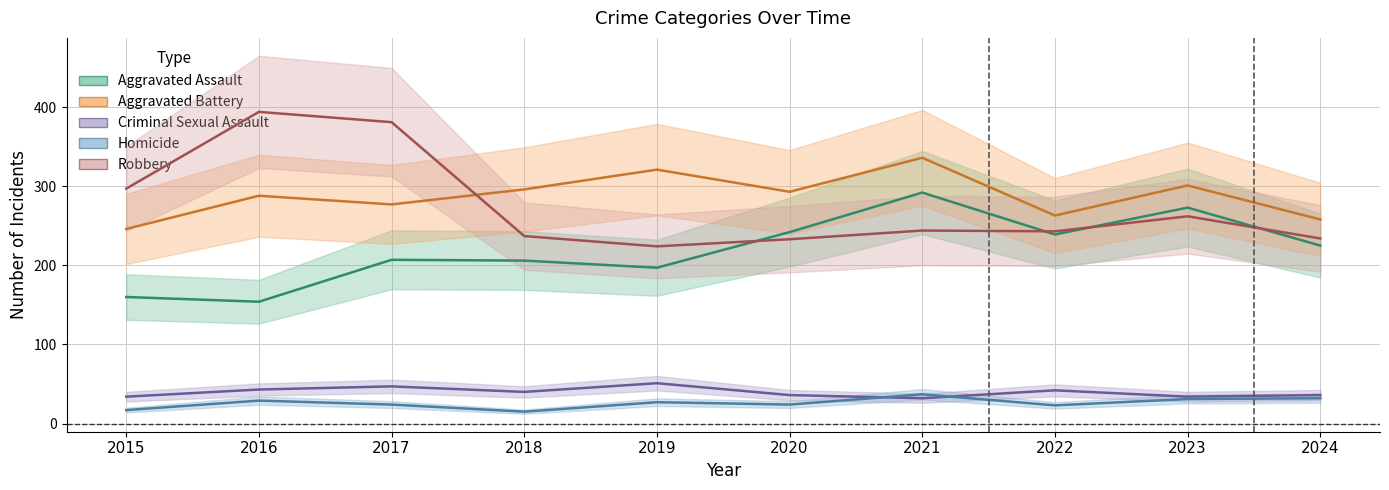

Which series changed the most between 2017 and 2019?

Robbery